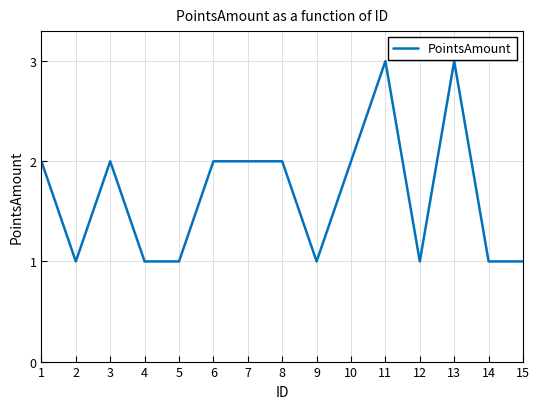

What is the minimum value shown in the chart?

1